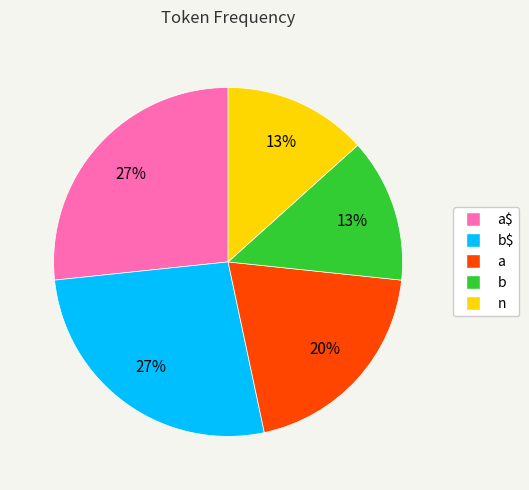

Combined, do a and b account for over 50%?

No